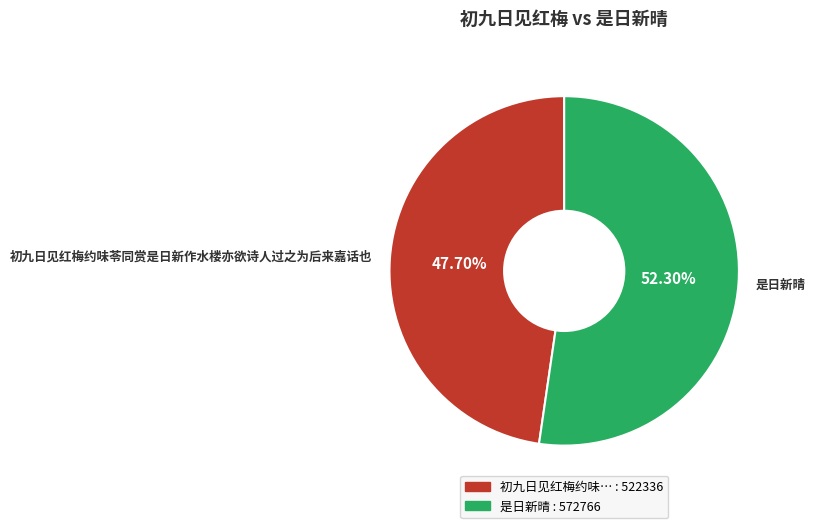

Rank the categories by value from lowest to highest.

初九日见红梅约味苓同赏是日新作水楼亦欲诗人过之为后来嘉话也, 是日新晴